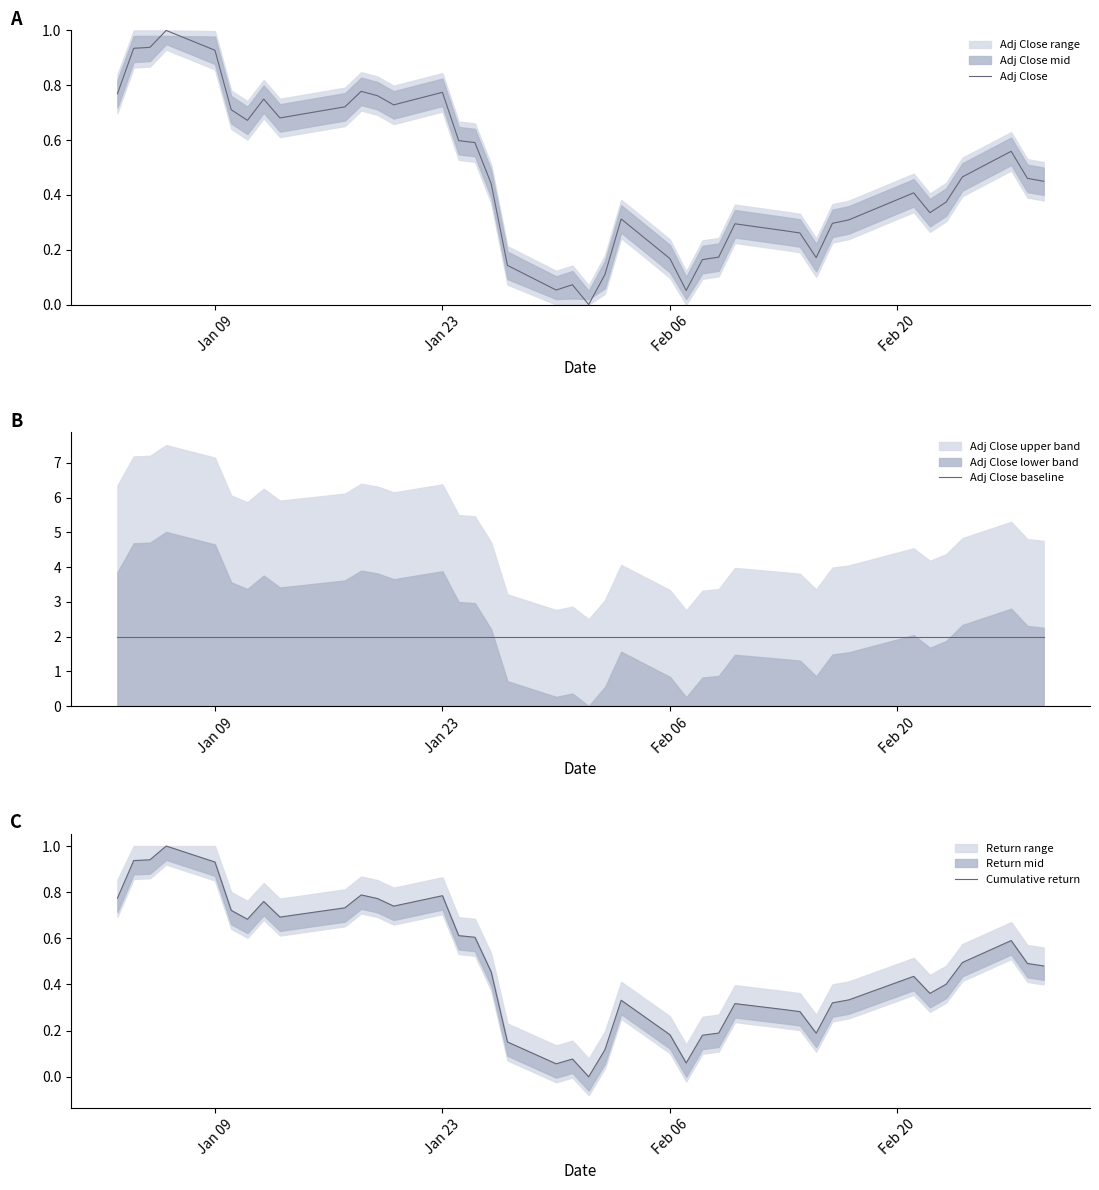

Is it true that Adj Close equals 0.1 at 17?

False